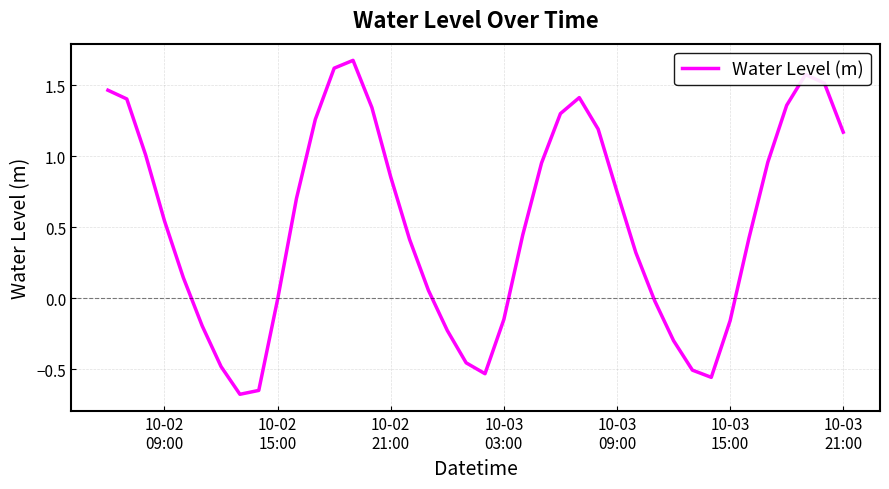

What is the difference between the maximum and minimum values?

2.4